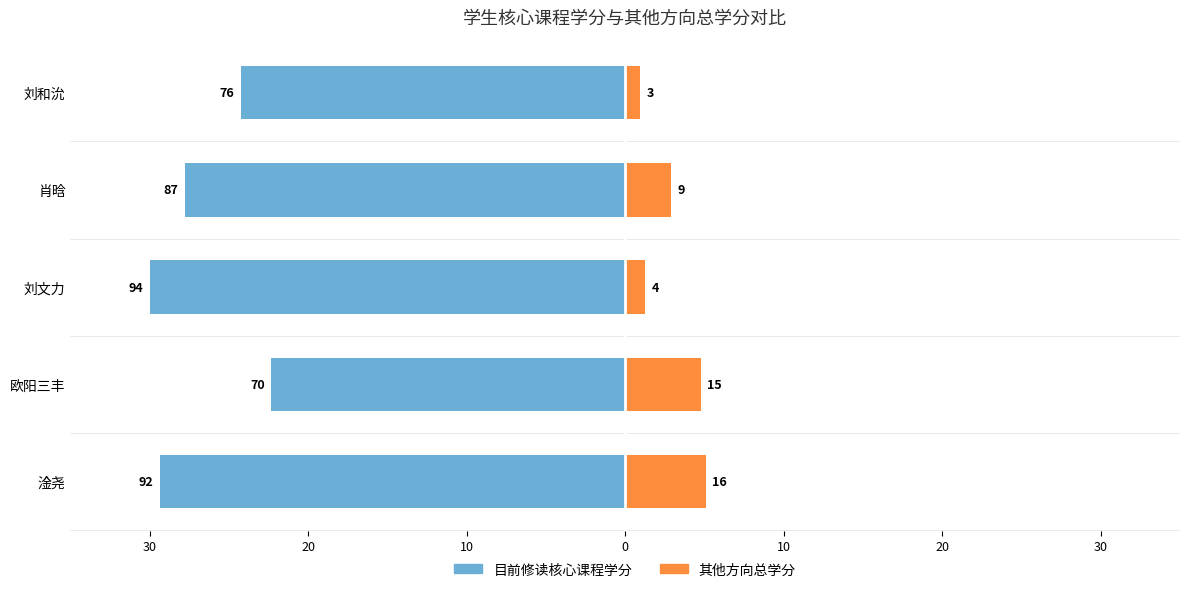

What is the value of the 目前修读核心课程学分 bar at the 4th from the left?

-27.8